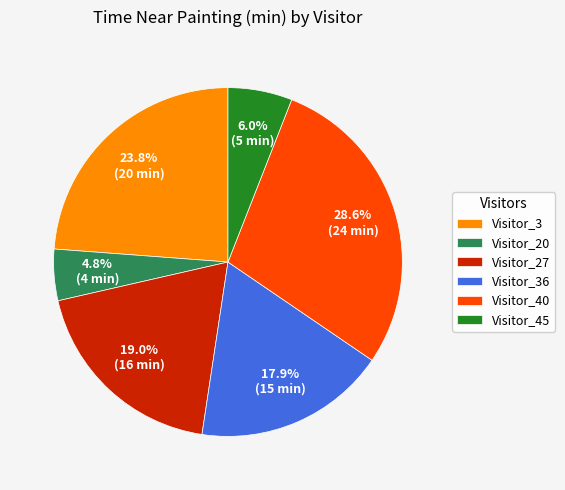

Which has a higher value, Visitor_45 or Visitor_3?

Visitor_3